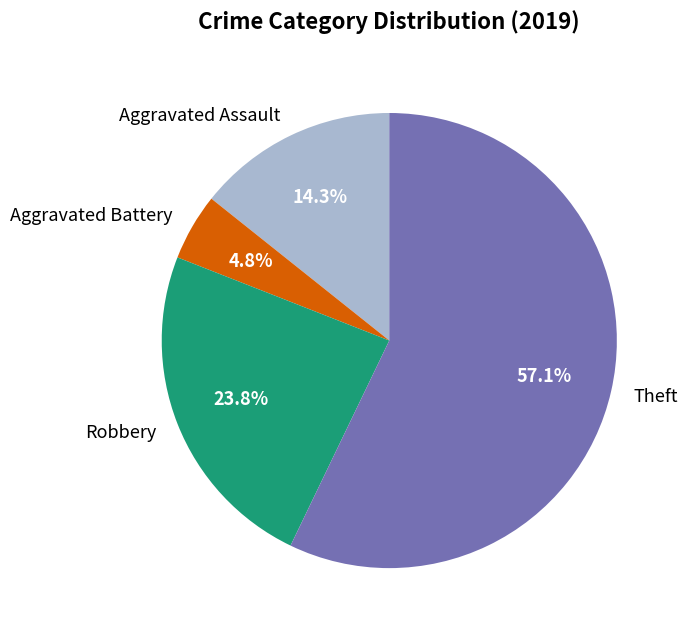

What is the ratio of the value at Robbery to the value at Aggravated Battery?

5.0